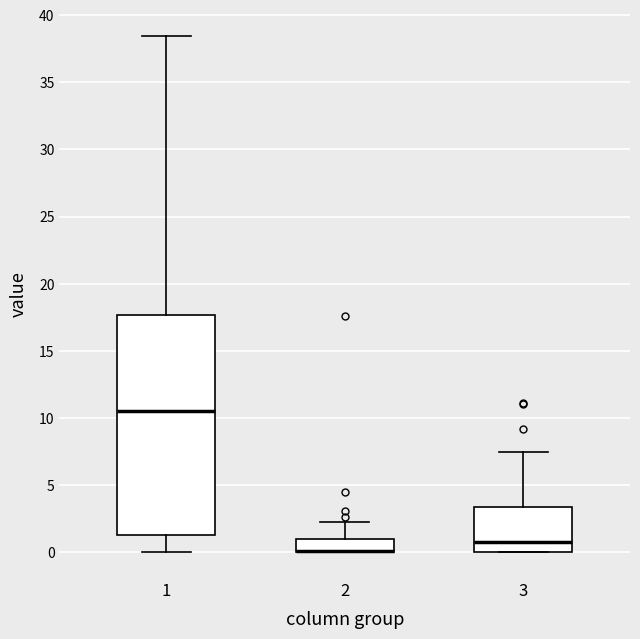

Comparing the boxes themselves (not the whiskers), which one is the tallest?

1